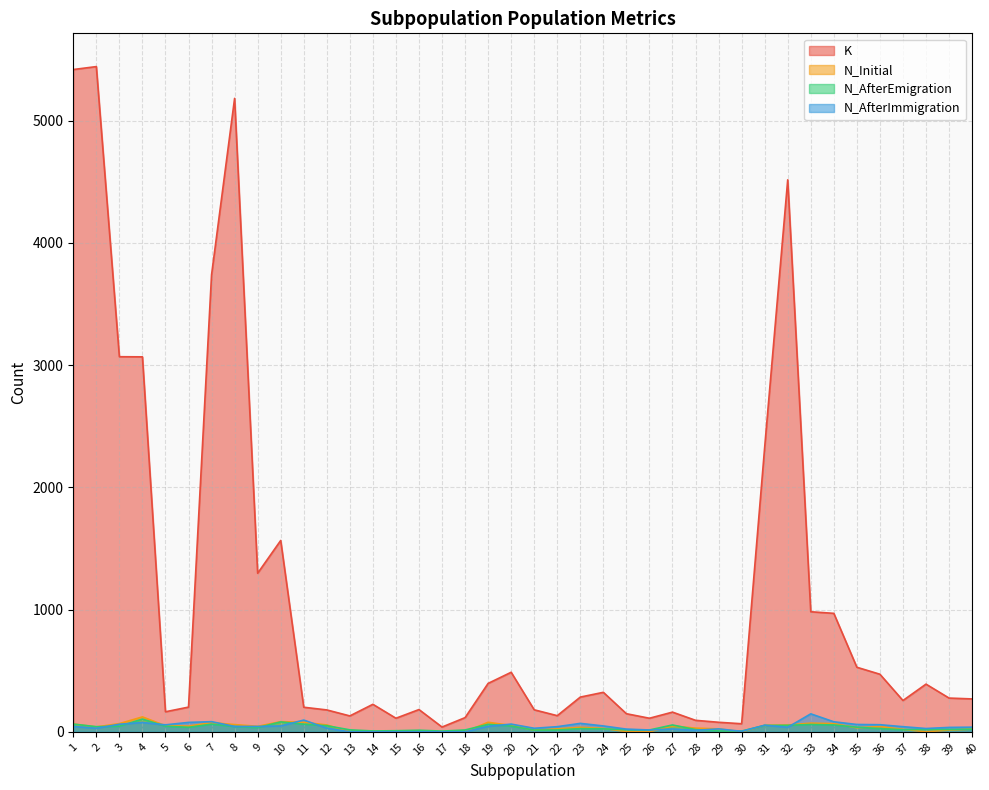

Is it true that N_AfterImmigration equals 91 at 5?

False